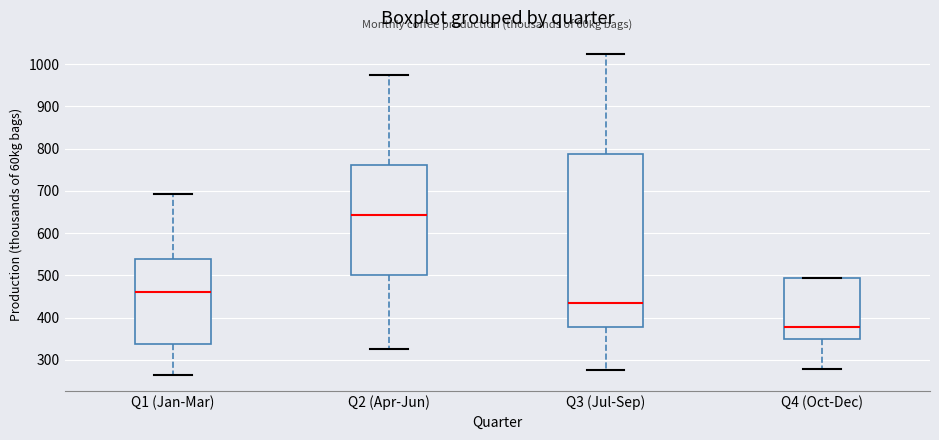

Which box has the highest median line?

Q2 (Apr-Jun)